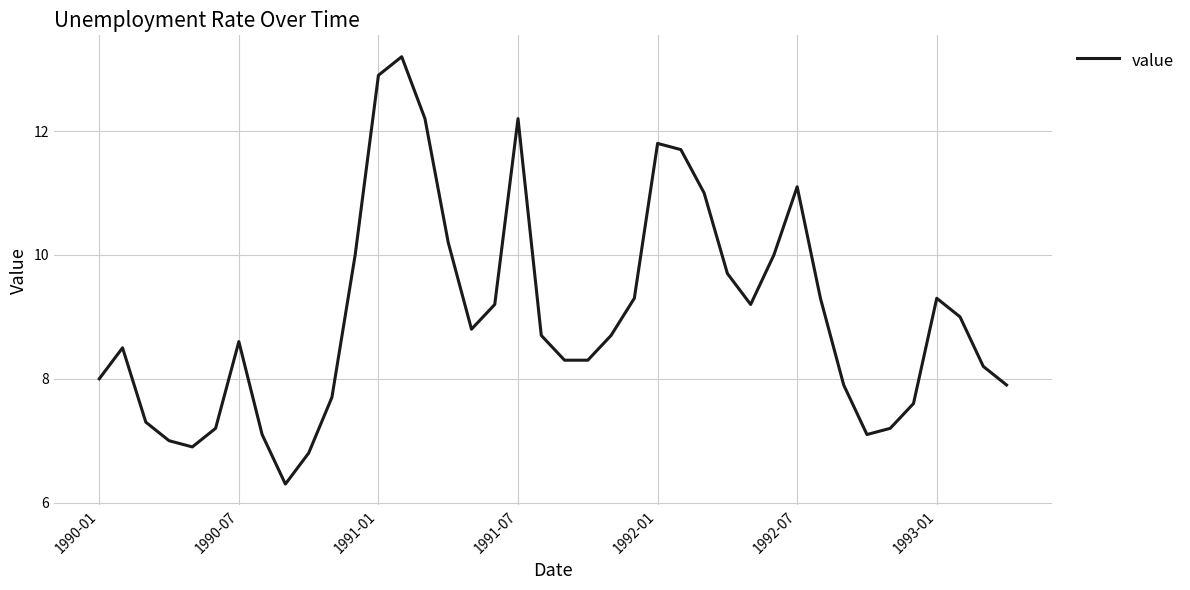

What is the difference between the maximum and minimum values?

6.9